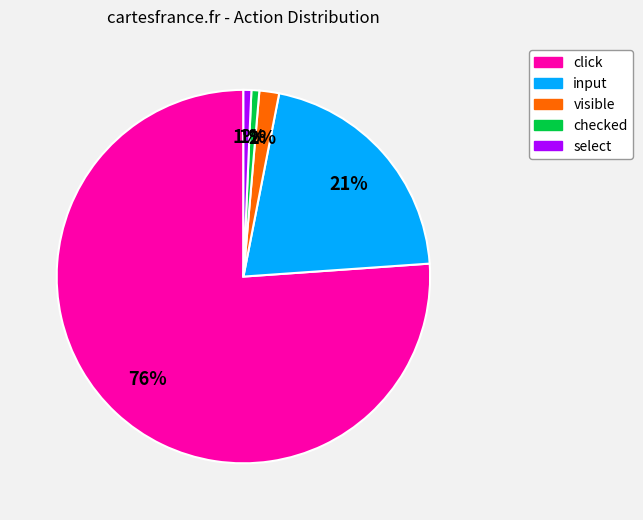

Count the number of slices in the pie.

5